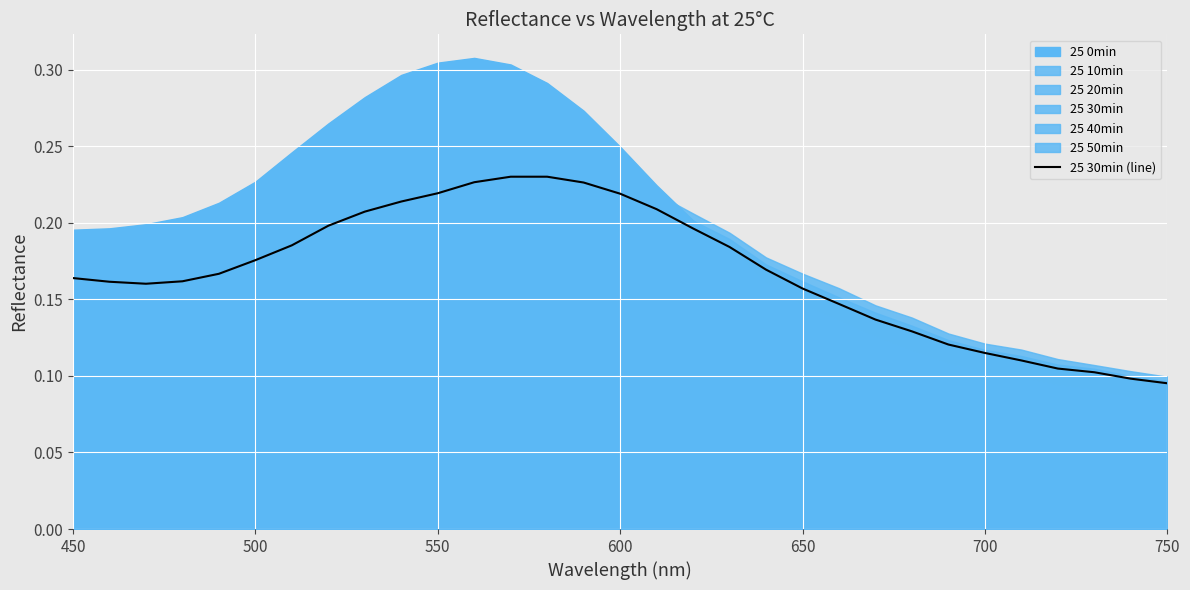

What is the difference between the maximum and minimum values?

0.1